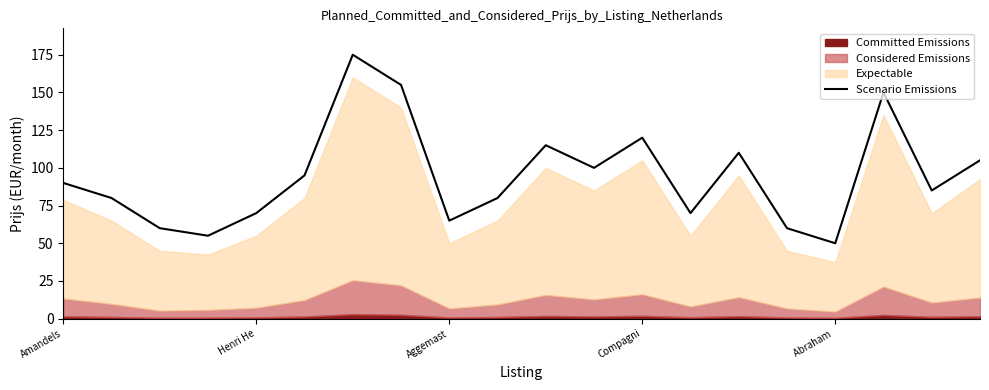

What is the maximum value for Scenario Emissions?

175